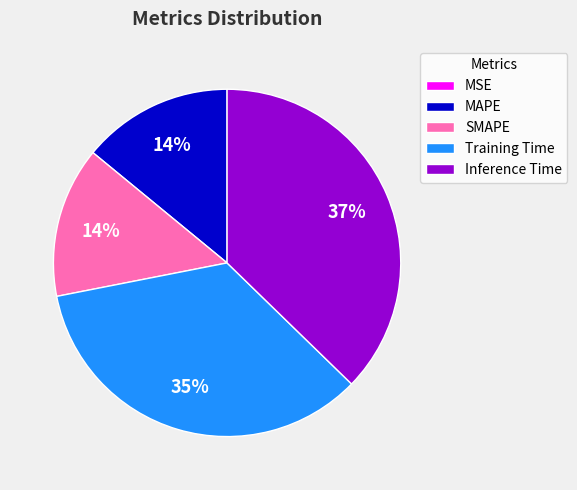

To the nearest percent, what is the average slice percentage?

20%